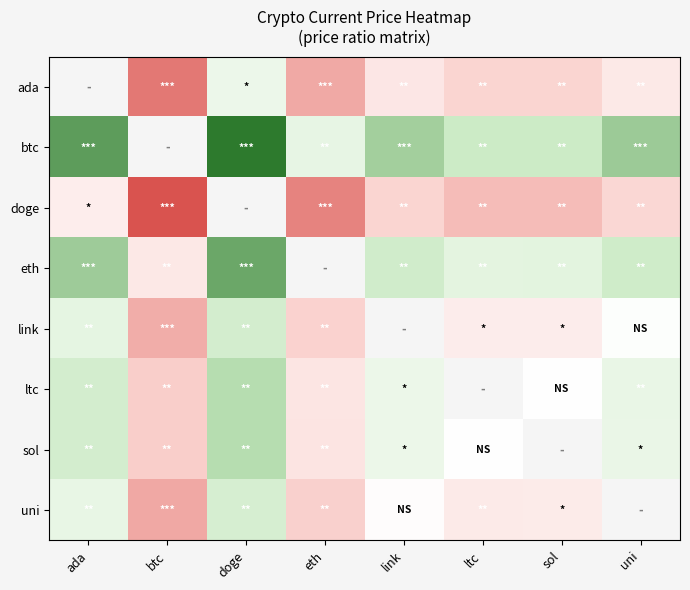

Is the value of sol at uni greater than the value of btc at link?

No